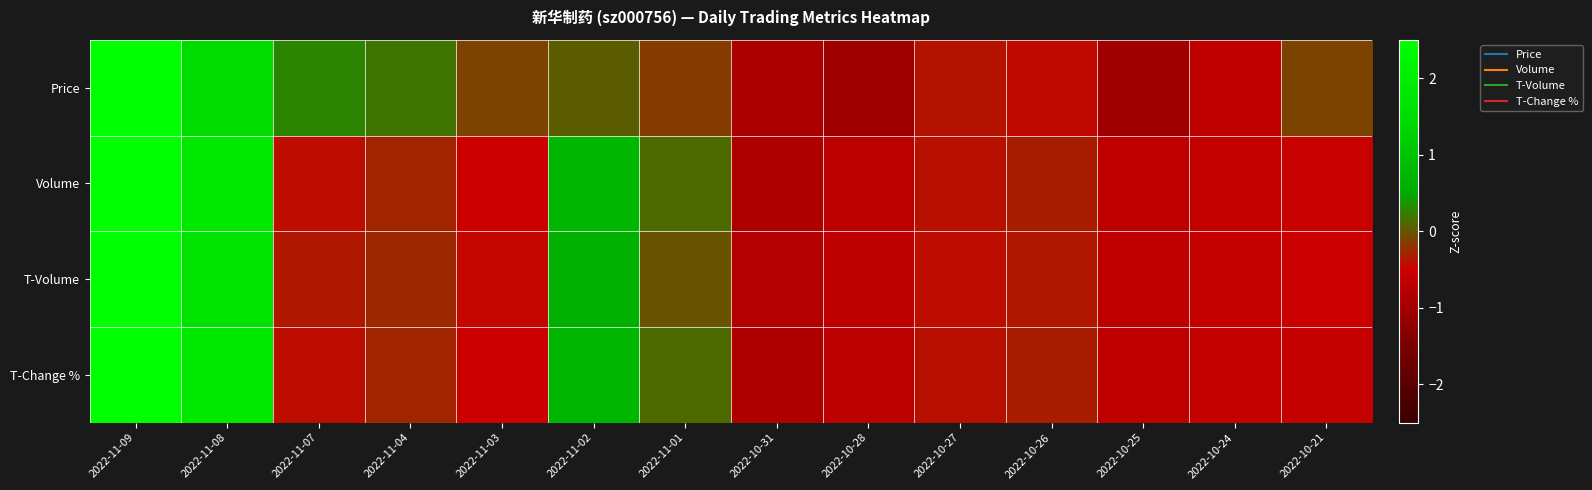

At 2022-10-27, list the series in order from smallest to largest.

T-Volume, T-Change %, Volume, Price